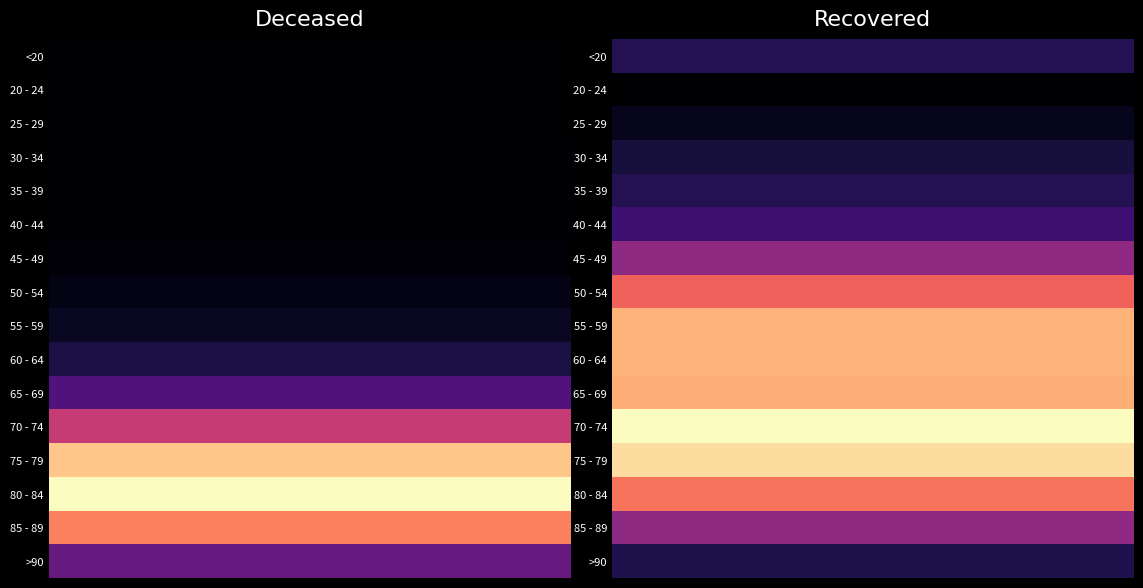

What is the difference between the highest and lowest values at 3?

5822